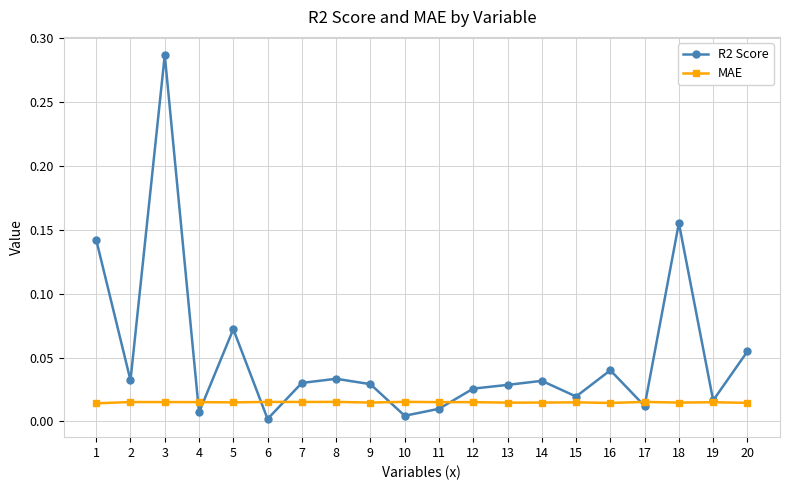

Is the value of MAE at 15 greater than the value of R2 Score at 12?

No